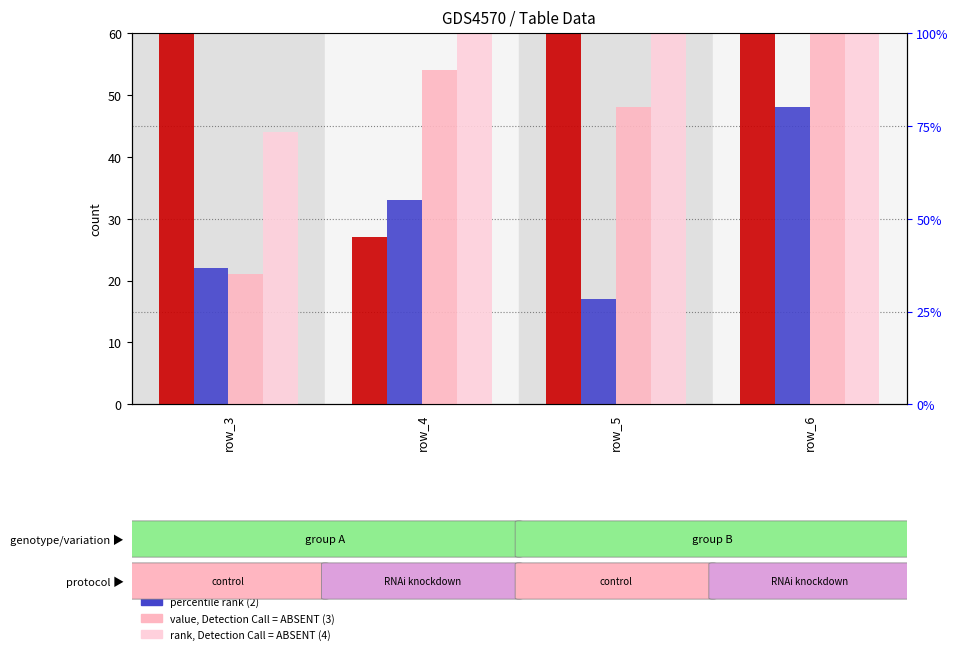

What is the change in value from row_4 to row_6?

+78